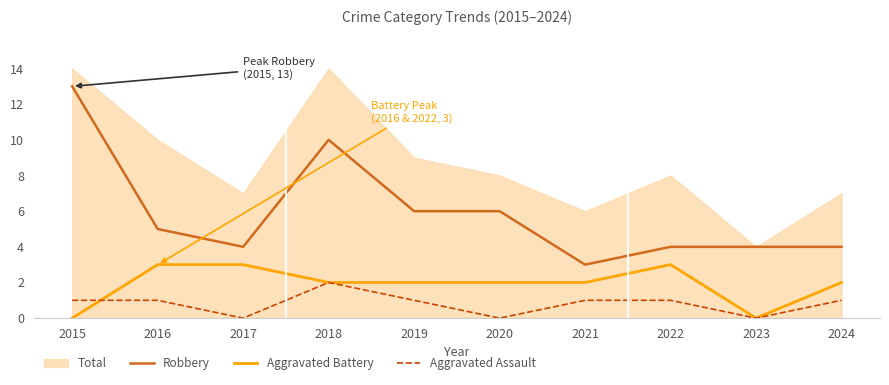

What is the value of the Robbery point at the 6th from the left?

6